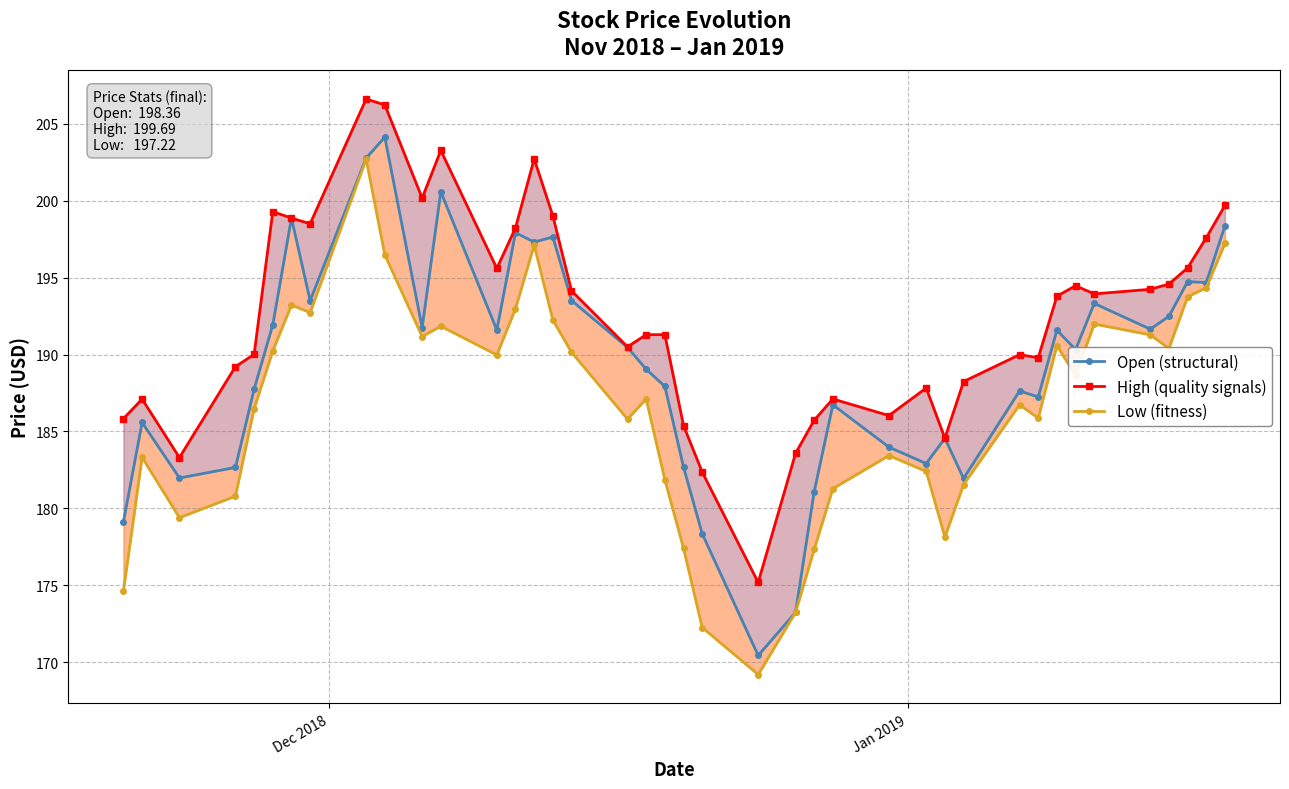

What are all the series names shown in the legend?

Open (structural), High (quality signals), Low (fitness)